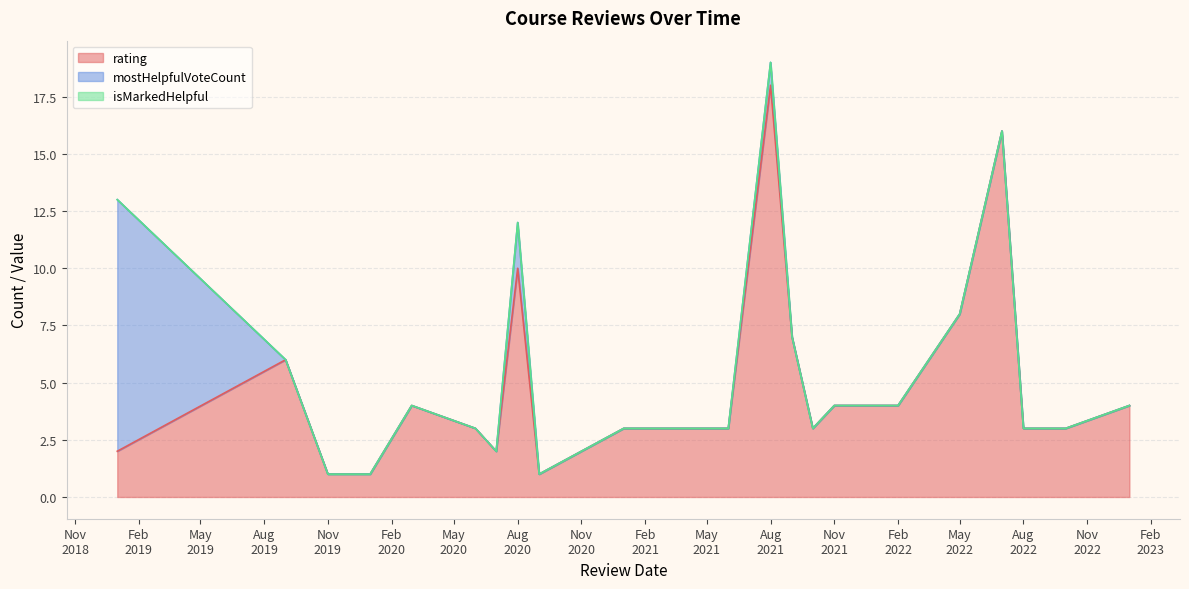

What is the highest value of the rating series?

18